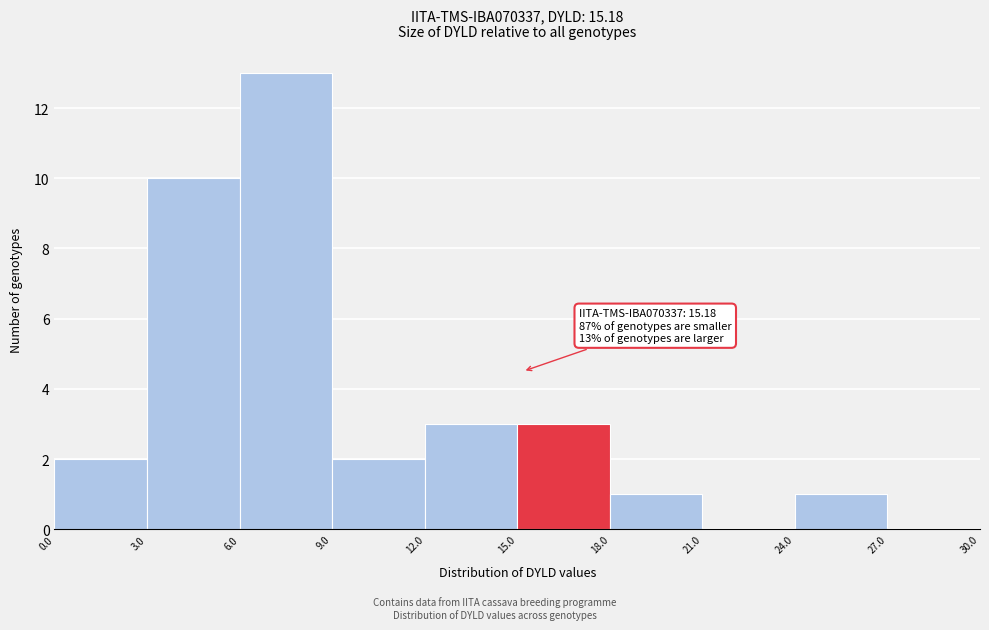

Over which range of the x-axis is the bar tallest?

6.0 to 9.0